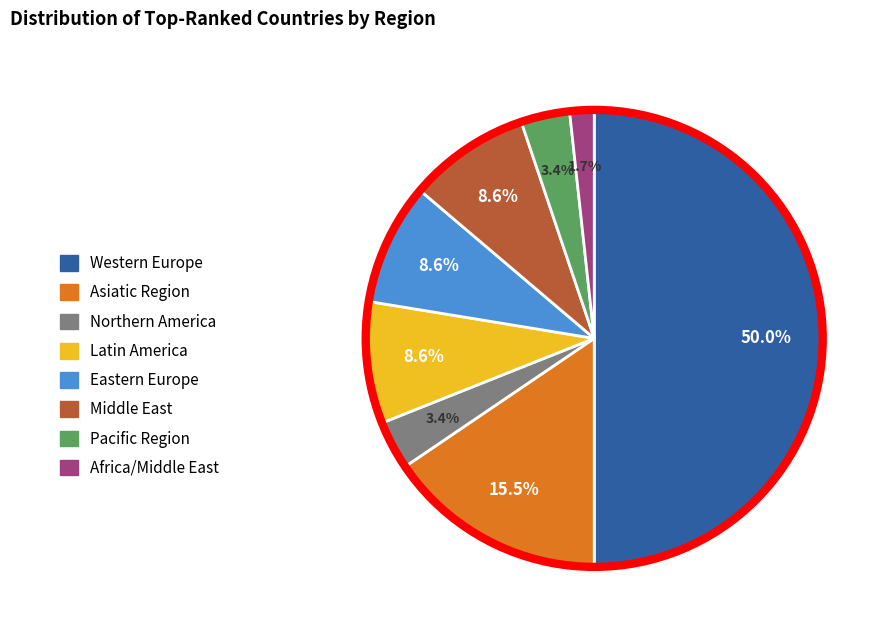

Is it true that Pacific Region is 13% of the pie?

False